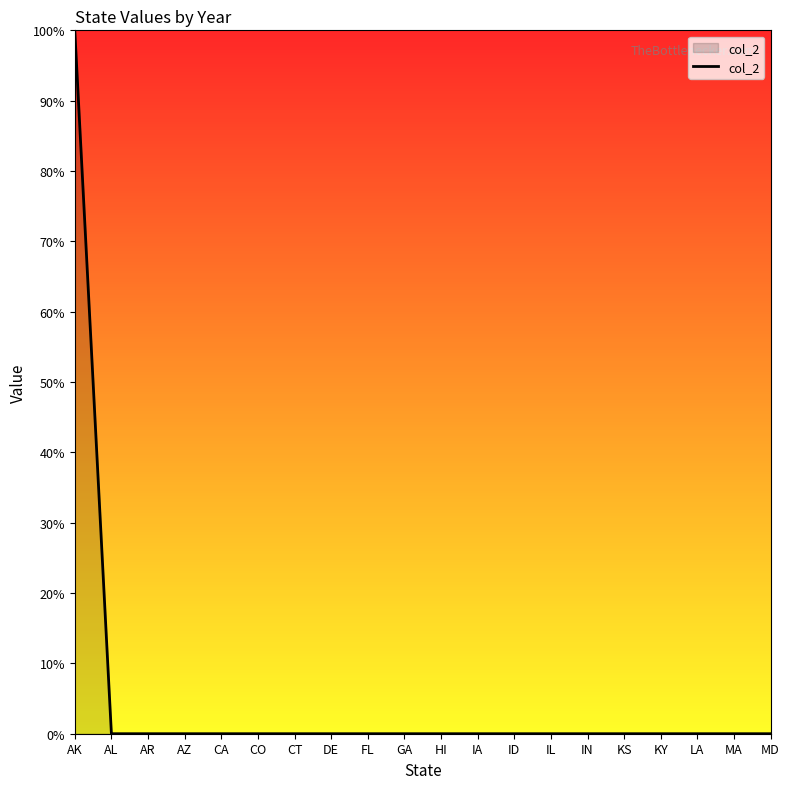

Reading left to right, list all the values displayed in this chart.

AK=1	AL=0	AR=0	AZ=0	CA=0	CO=0	CT=0	DE=0	FL=0	GA=0	HI=0	IA=0	ID=0	IL=0	IN=0	KS=0	KY=0	LA=0	MA=0	MD=0